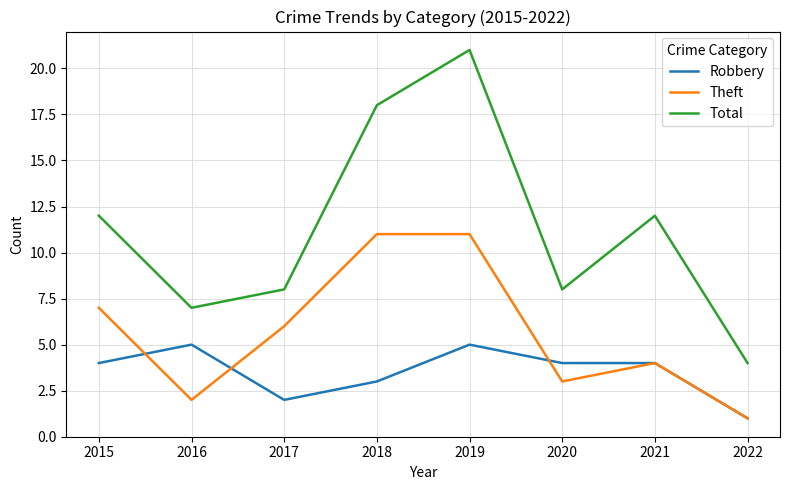

How many interior local valleys does the Total series have?

2